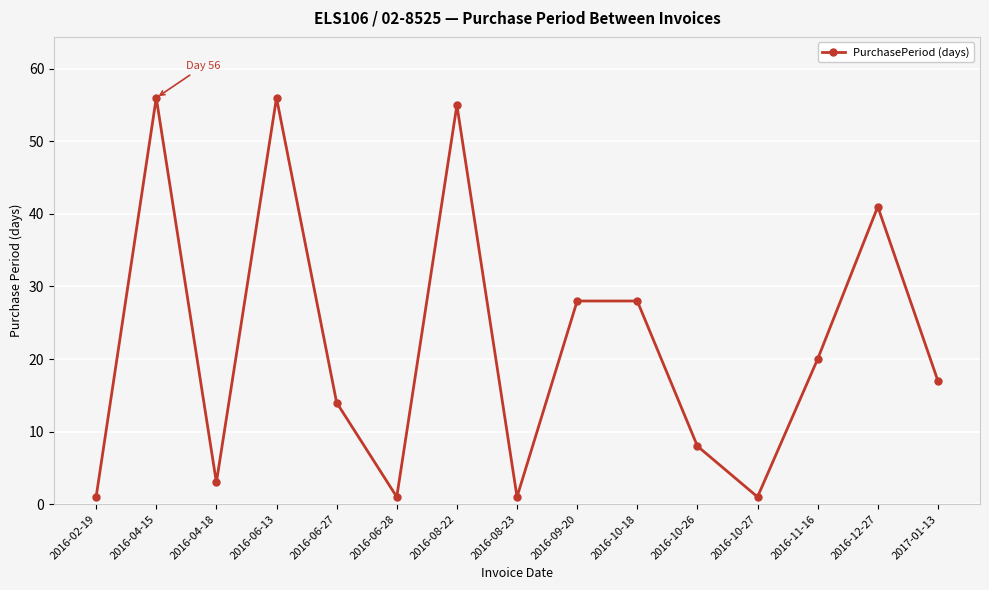

What is the greatest value displayed?

56